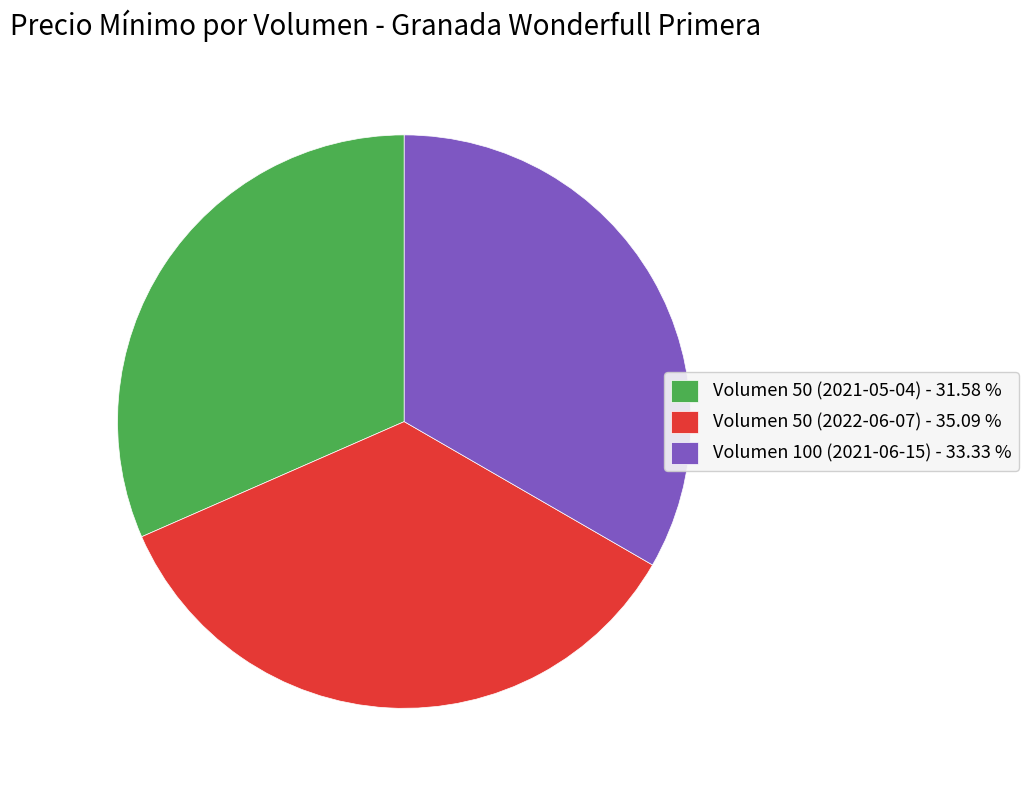

True or false: Volumen 100 (2021-06-15) accounts for 26% of the total.

False